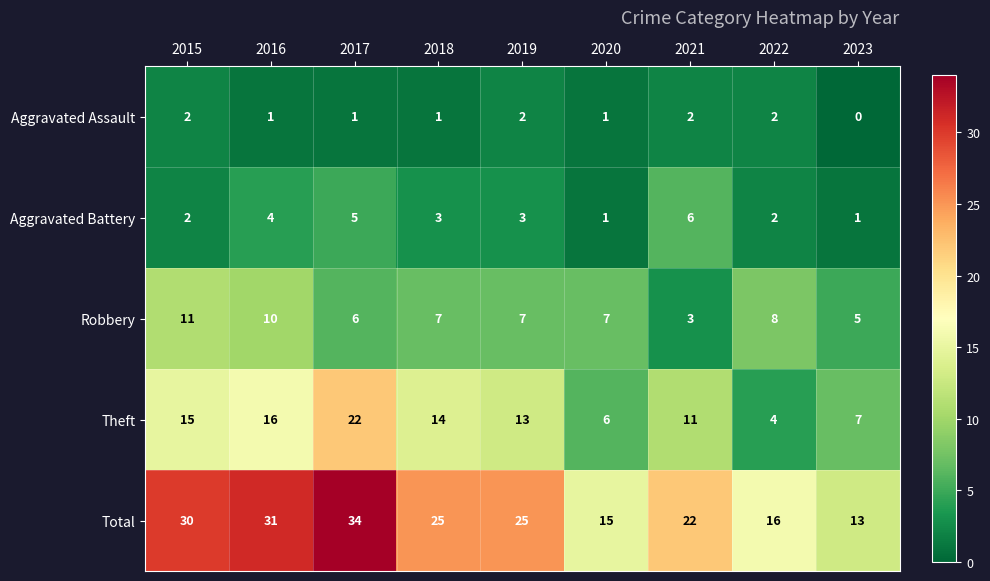

What is the maximum value shown in the chart?

34